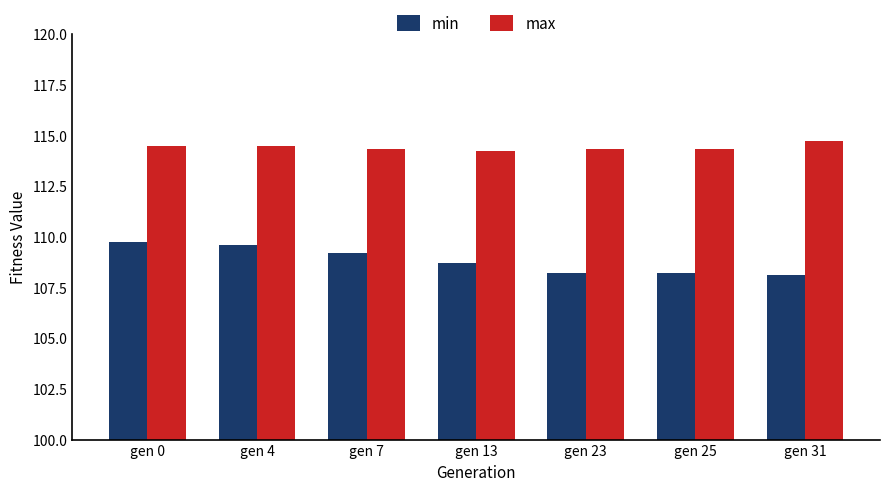

How many data points does each series have?

7